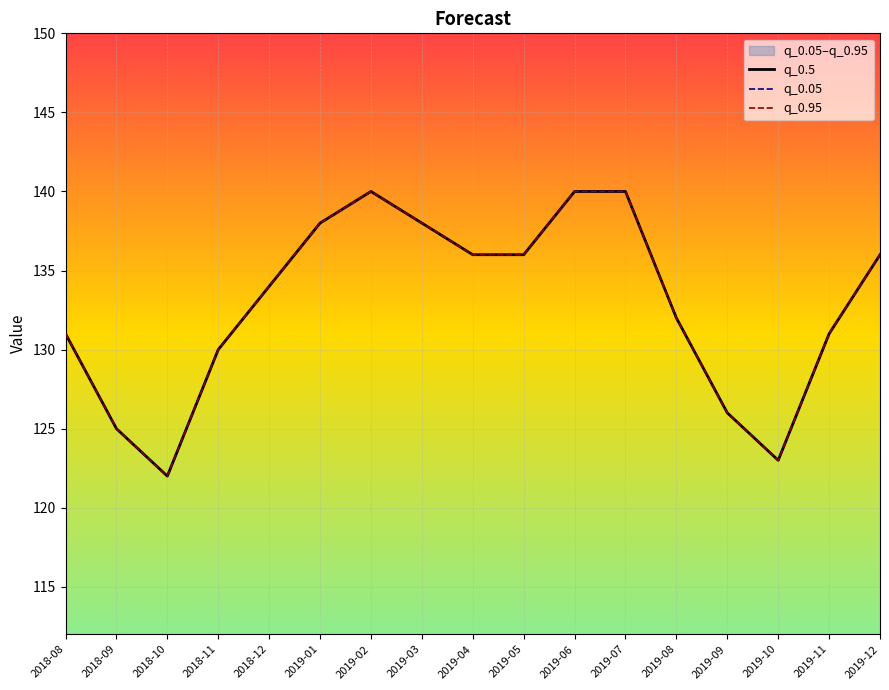

True or false: q_0.05 has a value of 140 at 2019-02.

True